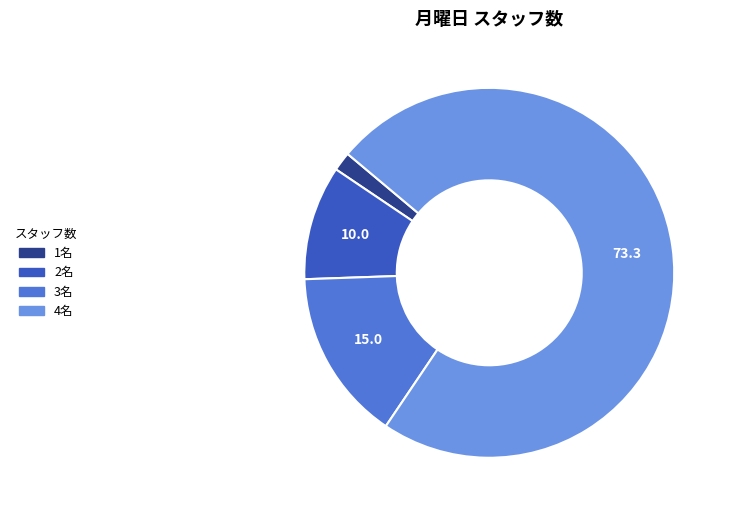

Is there any slice that represents more than half of the pie?

Yes